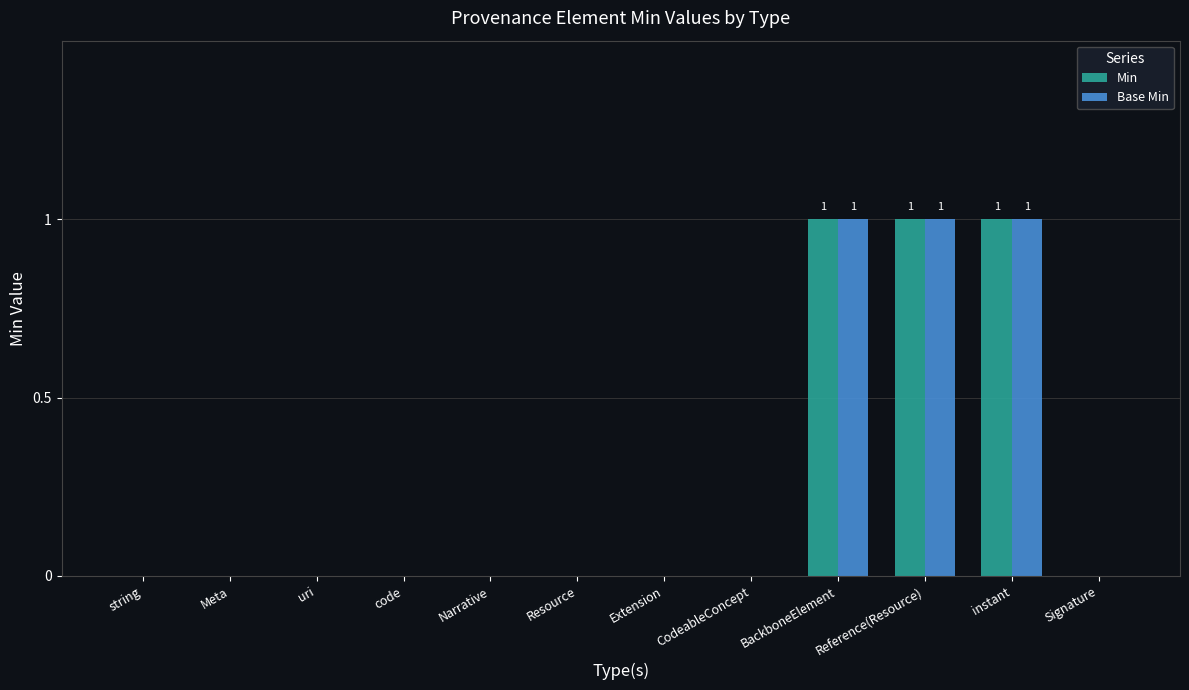

What is the sum of all Min values?

3